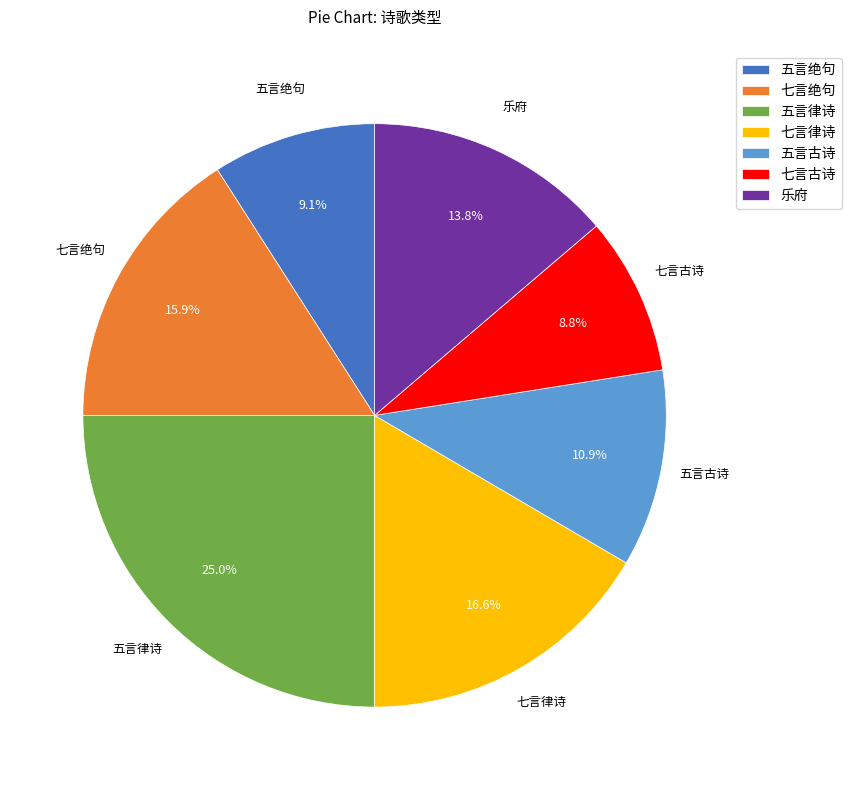

To the nearest percent, what is the combined percentage of 七言古诗 and 五言古诗?

20%